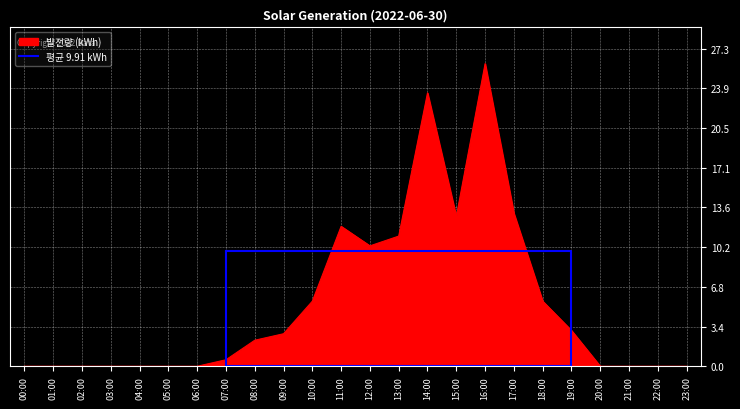

True or false: 발전량 (kWh) has a value of 23.4 at 17:00.

False